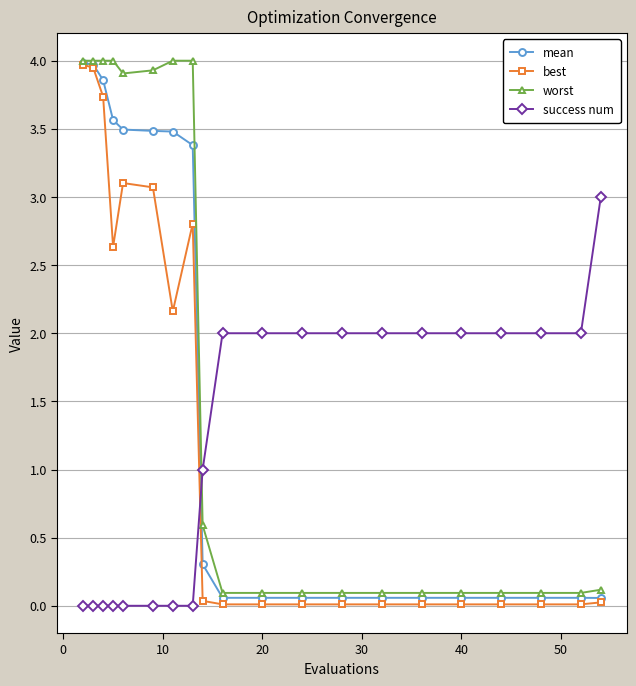

Which series ends up on top after the final intersection of worst and success num?

success num